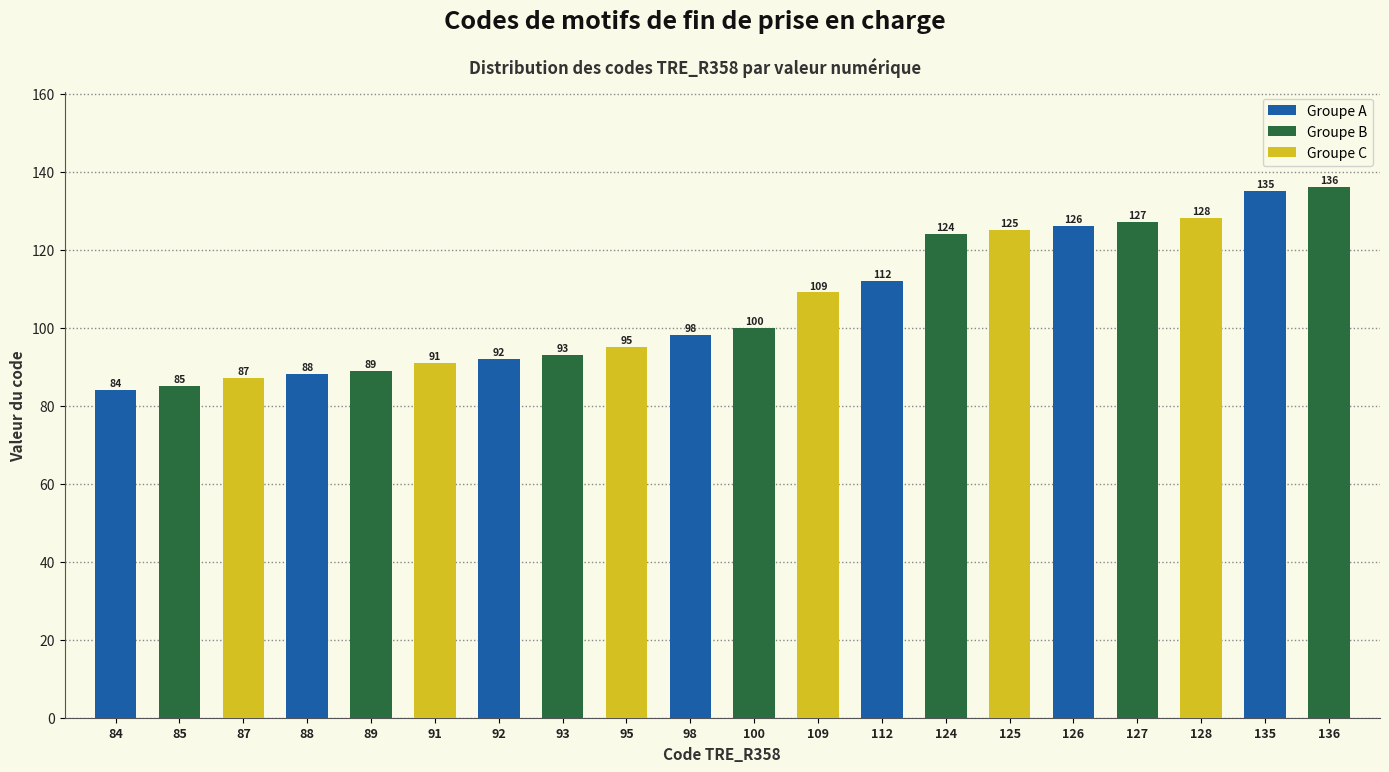

Does the chart contain any negative values?

No